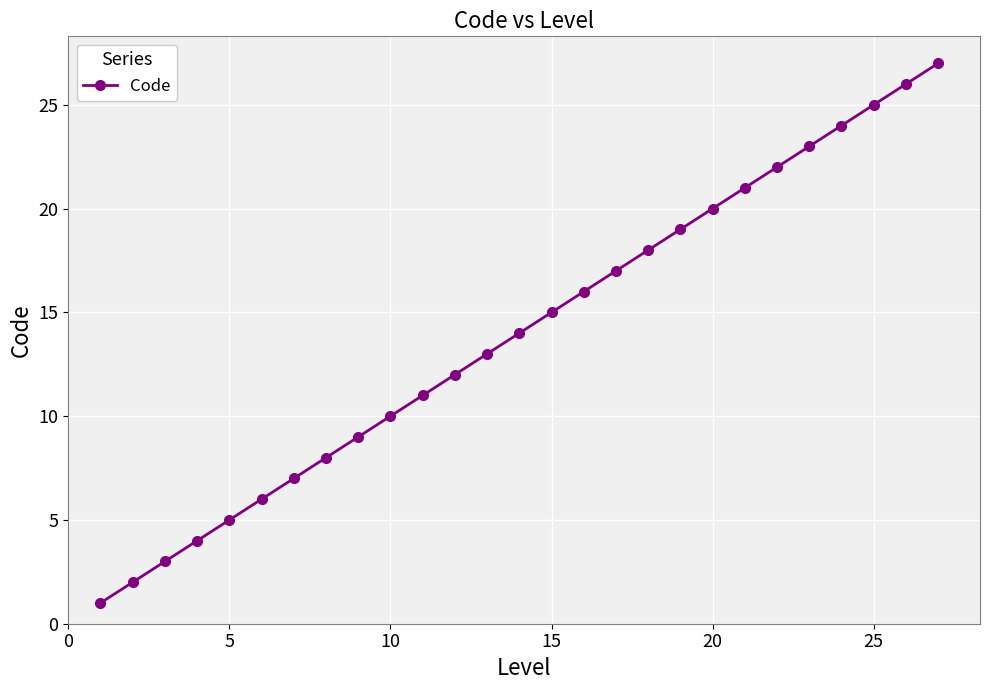

True or false: there are more than 1 points higher than both neighbors.

False